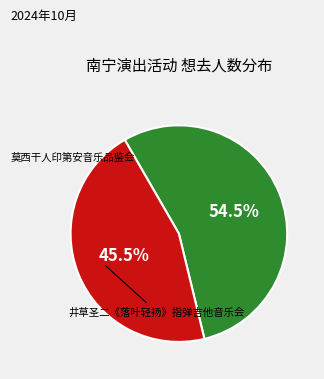

Is there a majority slice in this chart?

Yes